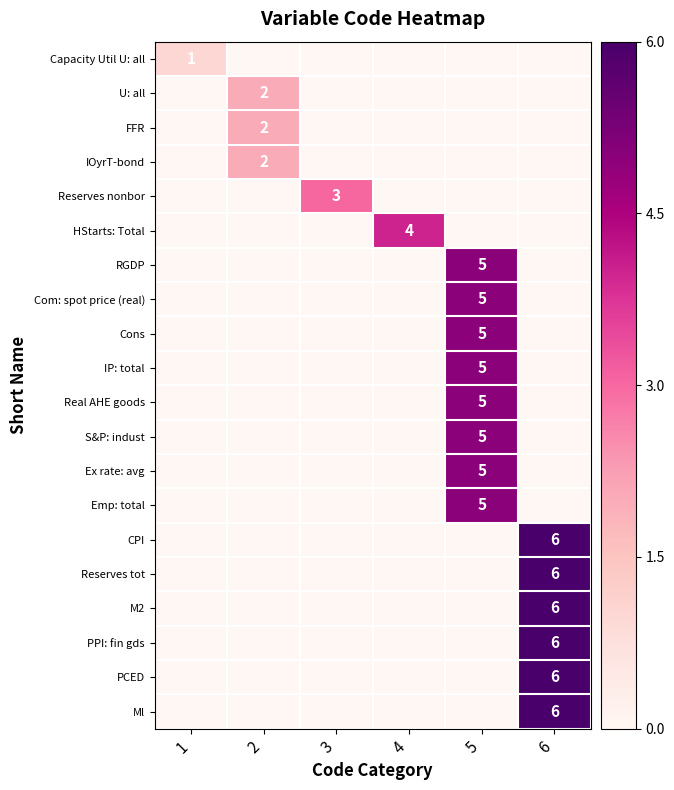

Is it true that U: all equals 1 at 2?

False